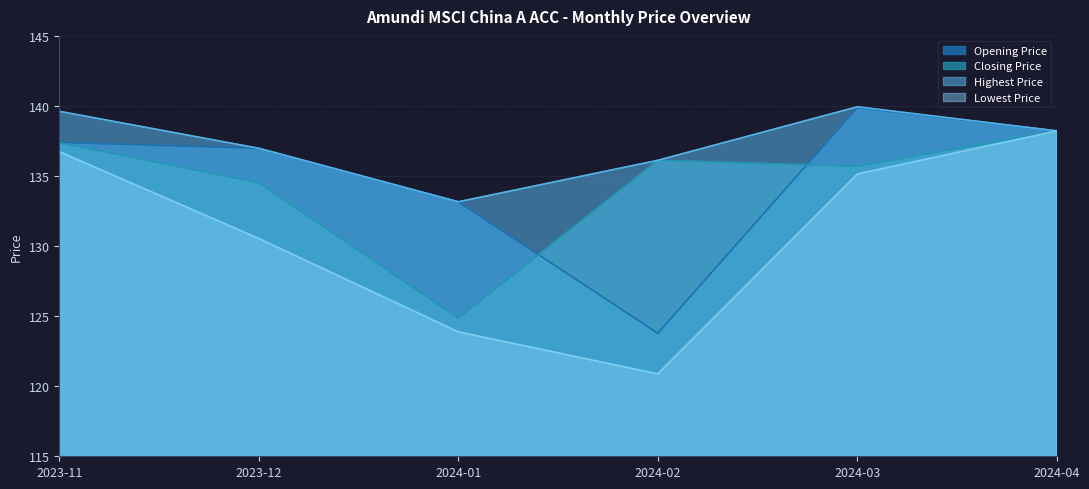

At which category is the sum across all series the highest?

2024-04